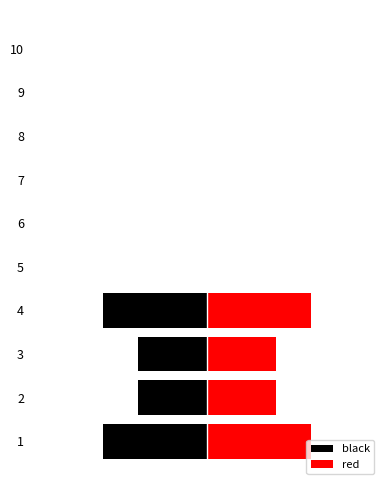

Count the black values in the range -2 to 0.

8